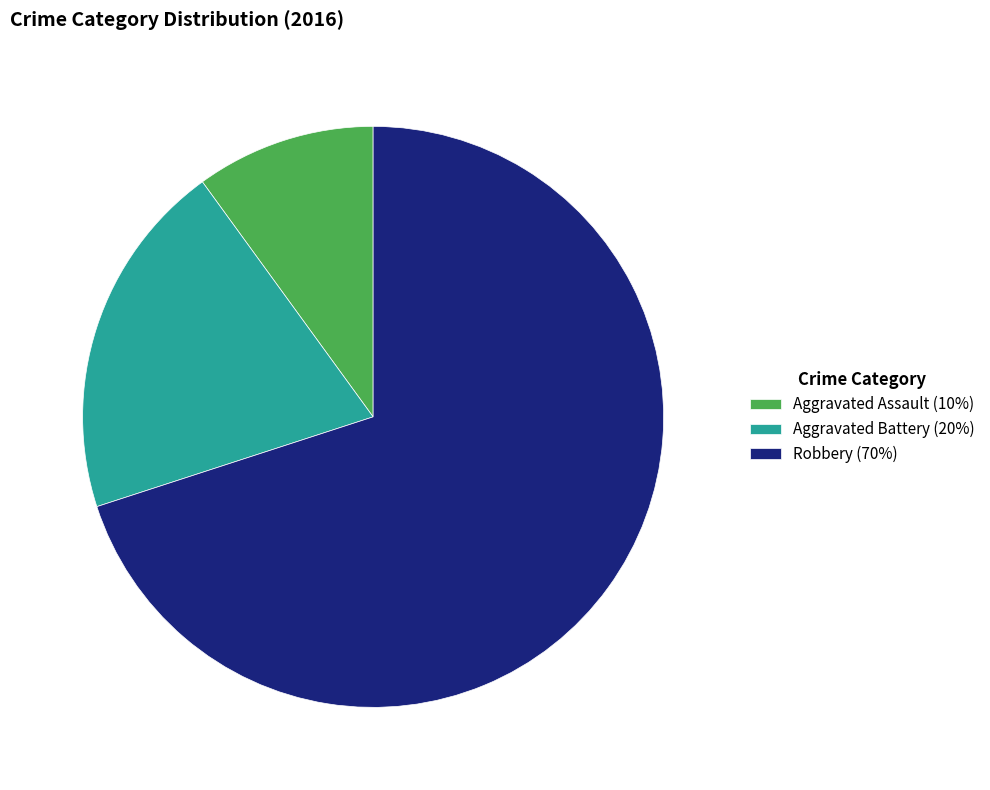

Is there any slice that represents more than half of the pie?

Yes